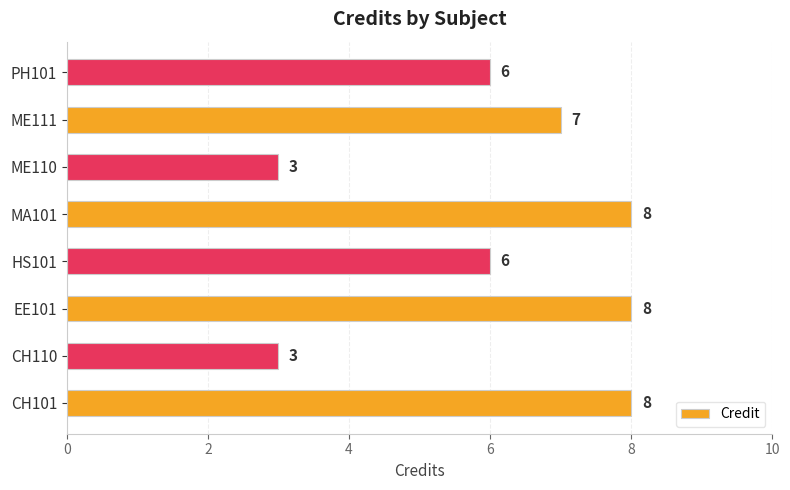

The chart shows a value of 3 at CH110. True or false?

True